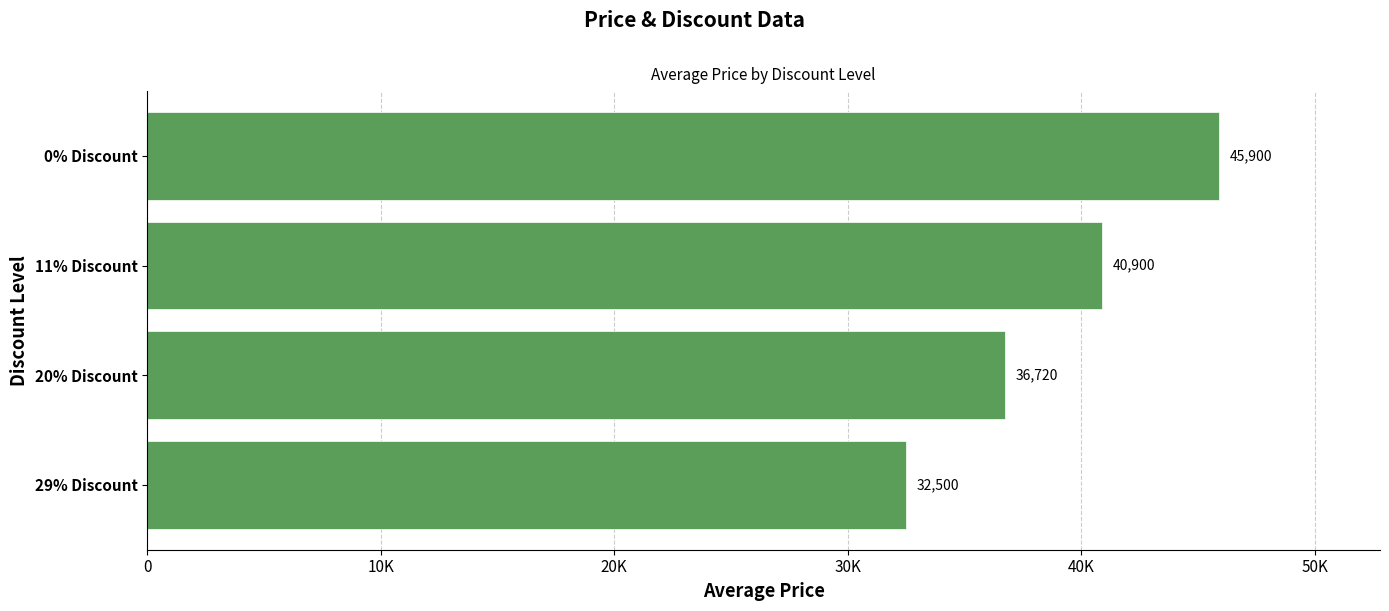

Does the chart contain any negative values?

No